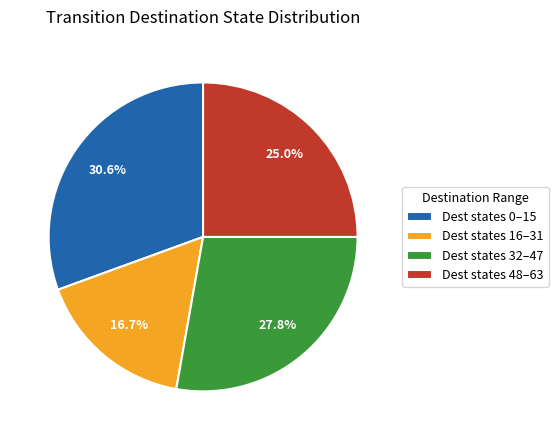

How much of the chart is everything except Dest states 0–15?

69.4%